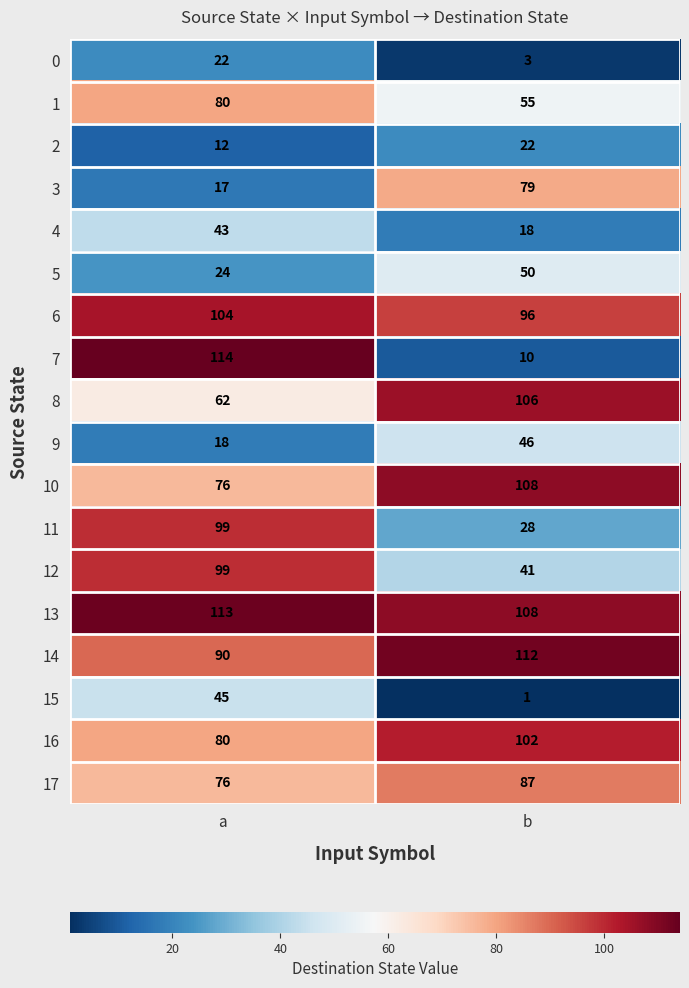

Where is 5 nearest to the value 37?

a